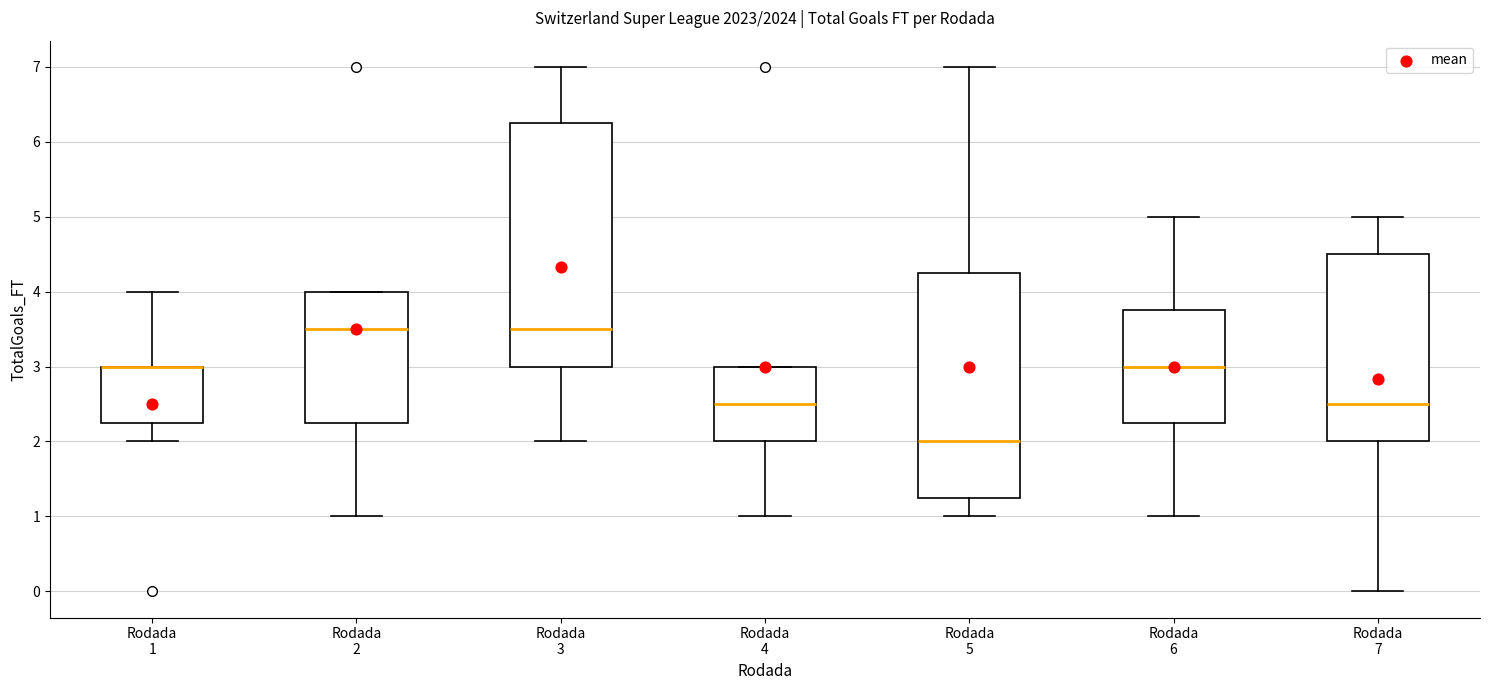

Reading left to right, read every box against the y-axis: the position of its median line, the range the box covers, and the ends of its whiskers. The values are not printed on the chart, so give them approximately, as read against the axis.

Rodada 1: median 3.0 (drawn on the box's upper edge), box 2.3 to 3.0, whiskers 2.0 to 4.0
Rodada 2: median 3.5, box 2.3 to 4.0, whiskers 1.0 to 4.0
Rodada 3: median 3.5, box 3.0 to 6.3, whiskers 2.0 to 7.0
Rodada 4: median 2.5, box 2.0 to 3.0, whiskers 1.0 to 3.0
Rodada 5: median 2.0, box 1.3 to 4.3, whiskers 1.0 to 7.0
Rodada 6: median 3.0, box 2.3 to 3.8, whiskers 1.0 to 5.0
Rodada 7: median 2.5, box 2.0 to 4.5, whiskers 0.0 to 5.0